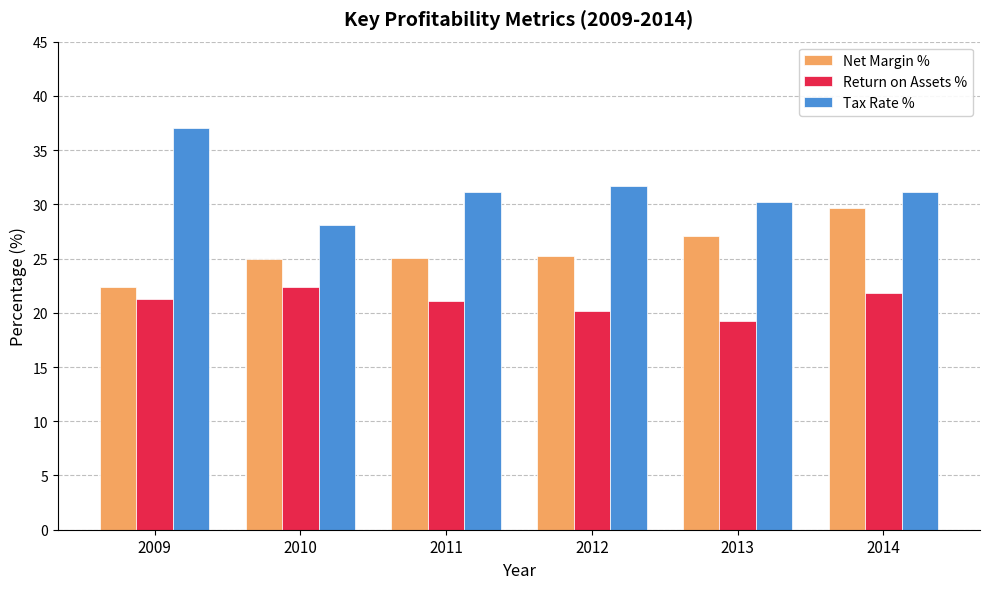

Which category has the lowest value in the Tax Rate % series?

2010